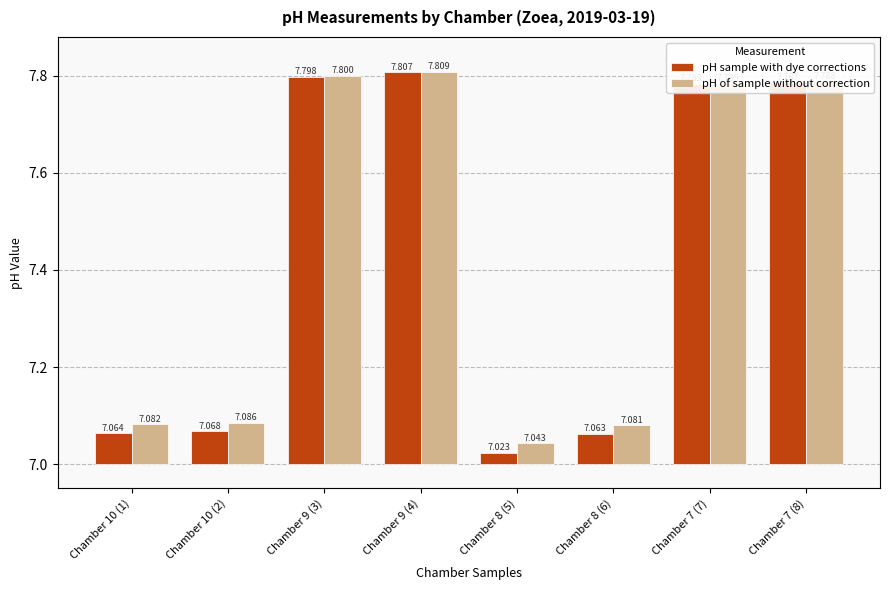

At which category is the sum across all series the highest?

Chamber 9 (4)